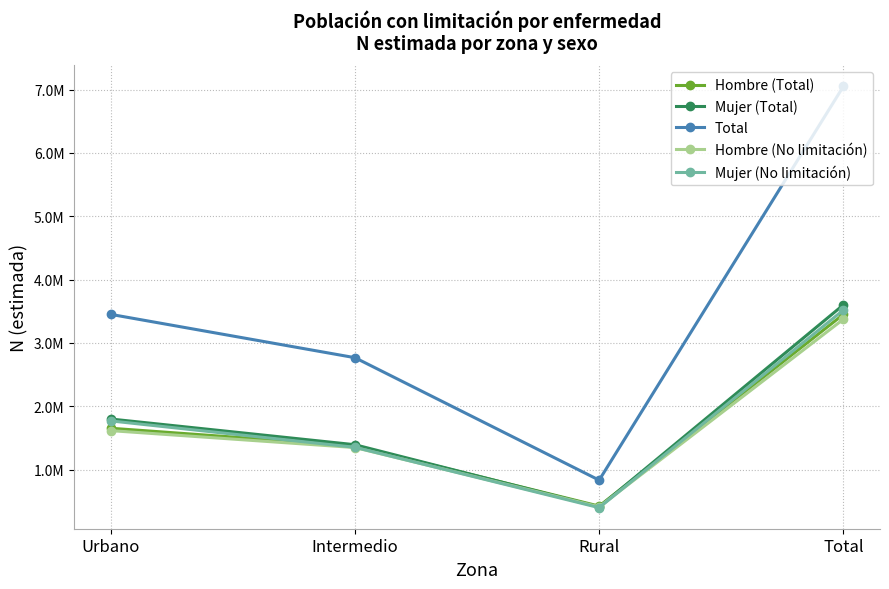

What is the value of the Hombre (Total) point at the 3rd from the left?

422814